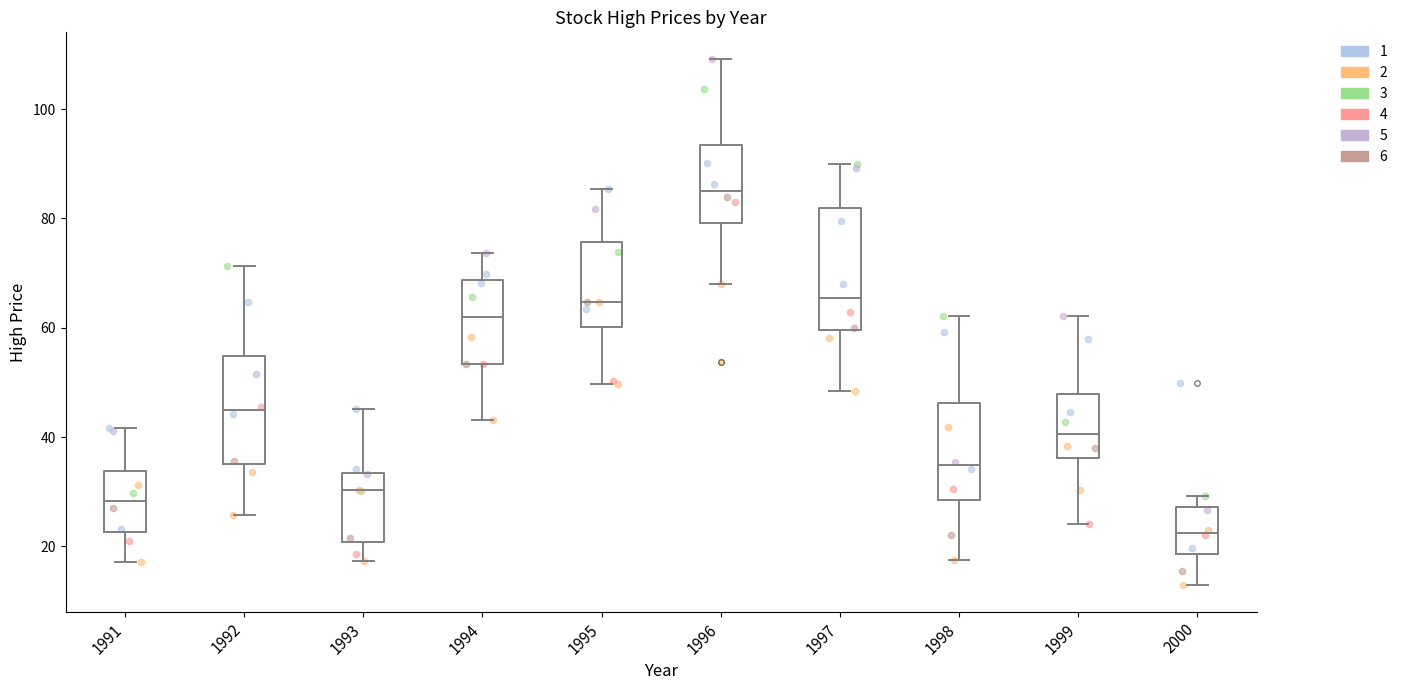

Reading left to right, transcribe this box plot: for each box, give where its median line is, the range the box spans, and where its two whiskers end, as read against the y-axis. The values are not printed on the chart, so give them approximately, as read against the axis.

1991: median 28, box 22 to 34, whiskers 18 to 42
1992: median 44, box 36 to 54, whiskers 26 to 72
1993: median 30, box 20 to 34, whiskers 18 to 46
1994: median 62, box 54 to 68, whiskers 44 to 74
1995: median 64, box 60 to 76, whiskers 50 to 86
1996: median 86, box 80 to 94, whiskers 68 to 110
1997: median 66, box 60 to 82, whiskers 48 to 90
1998: median 34, box 28 to 46, whiskers 18 to 62
1999: median 40, box 36 to 48, whiskers 24 to 62
2000: median 22, box 18 to 28, whiskers 12 to 30